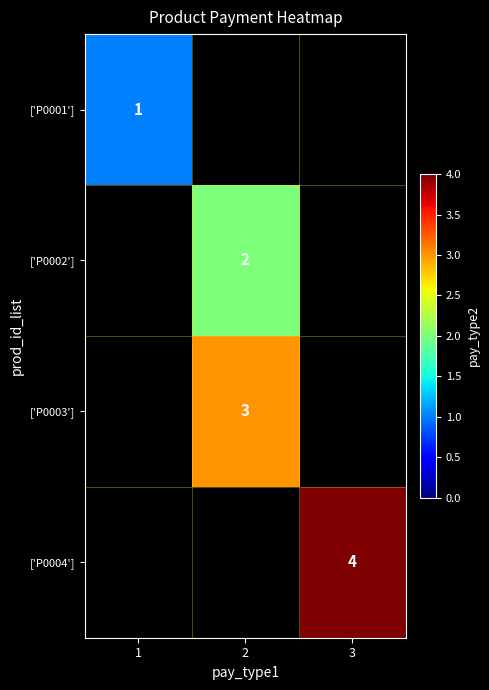

True or false: ['P0002'] has a value of 3 at 2.

False